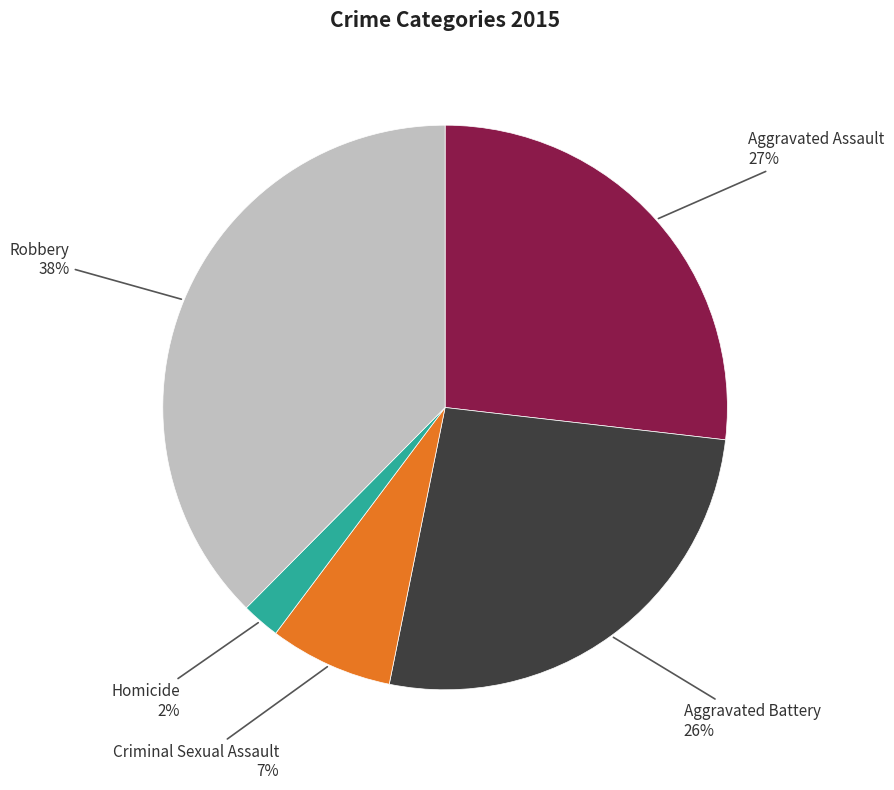

To the nearest percent, what is the average slice percentage?

20%